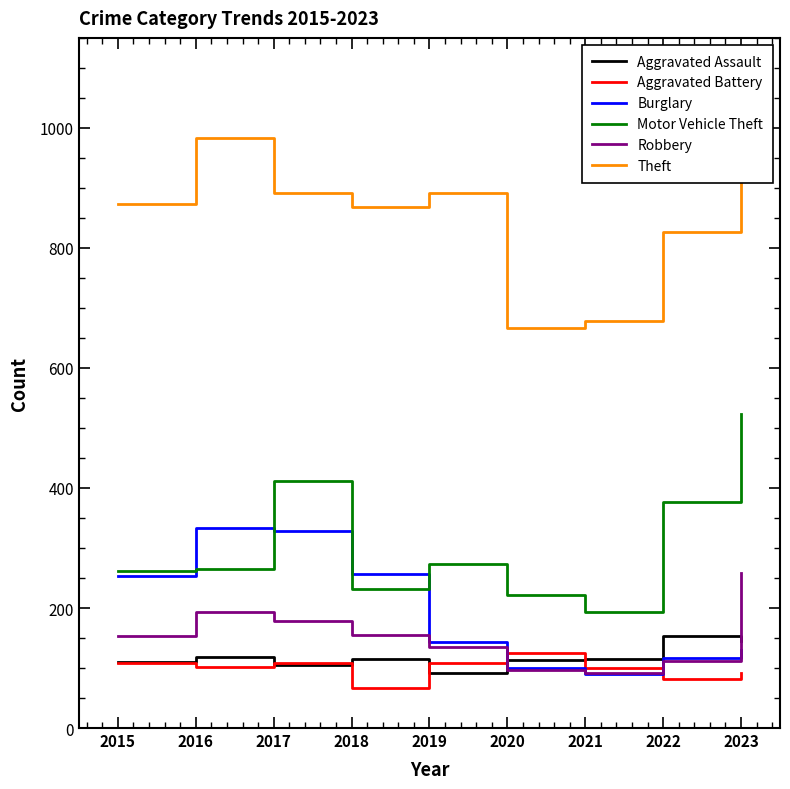

What is the maximum value shown in the chart?

984